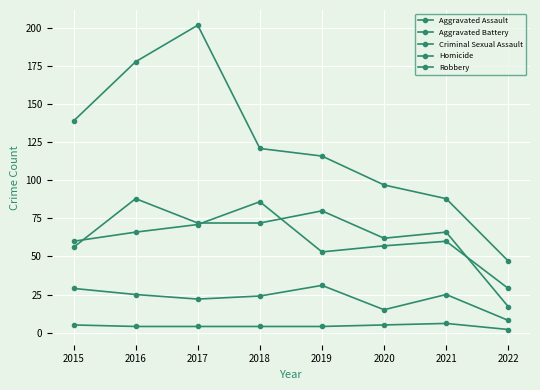

How many lines are shown in the chart?

5